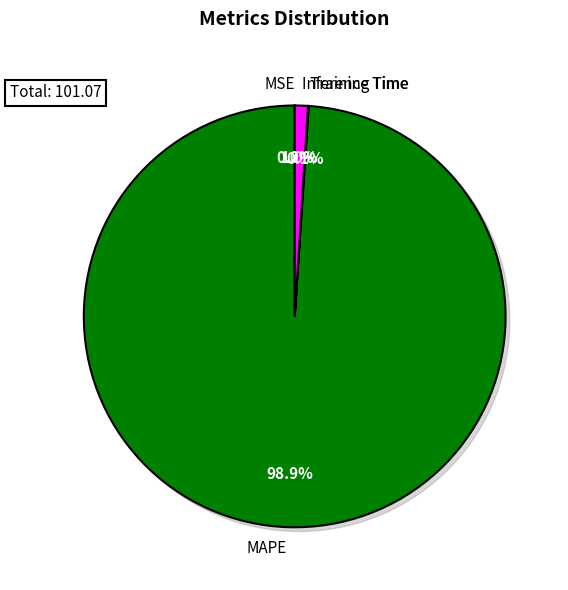

The Training Time slice represents 0% of the pie. True or false?

True